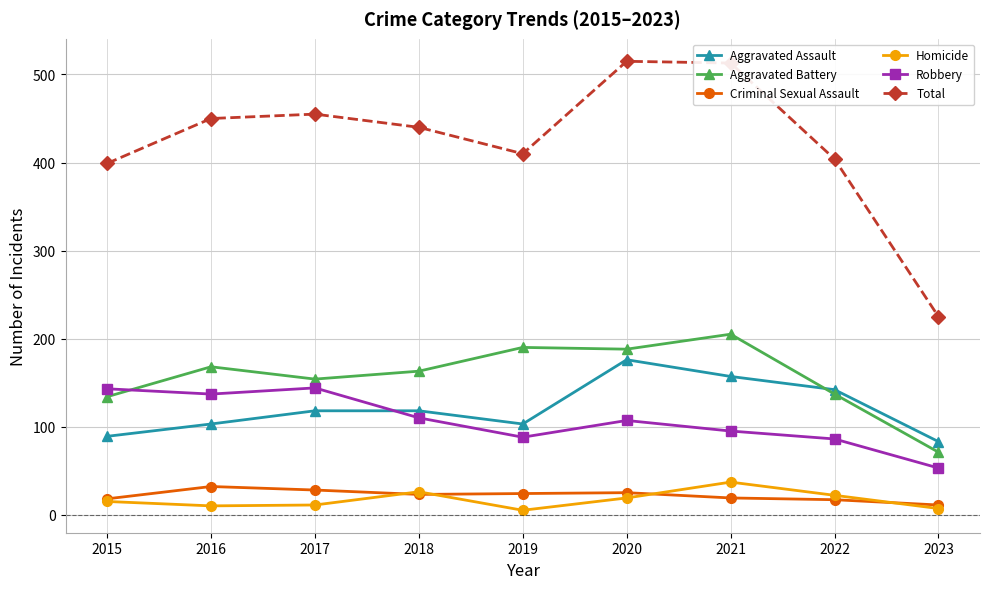

The value of Aggravated Battery at 2021 is 115. True or false?

False